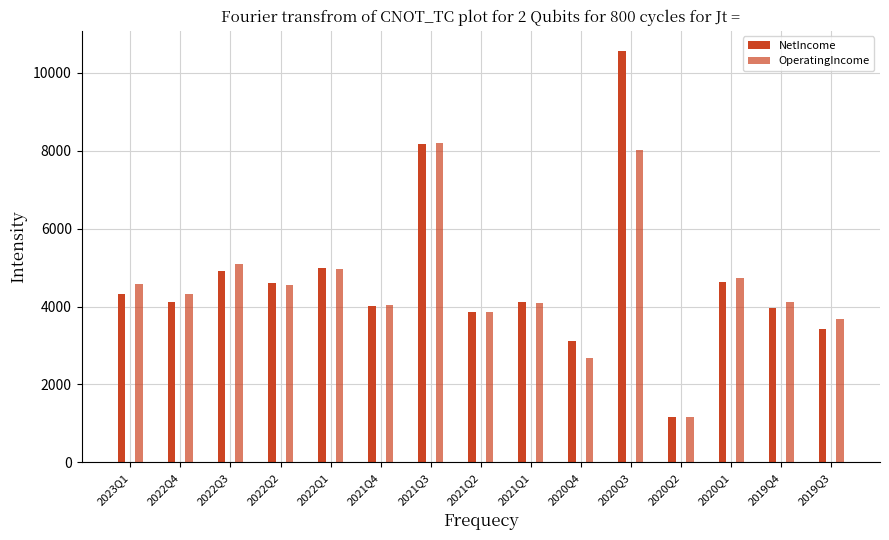

At which category does the chart reach its minimum across all series?

2020Q2